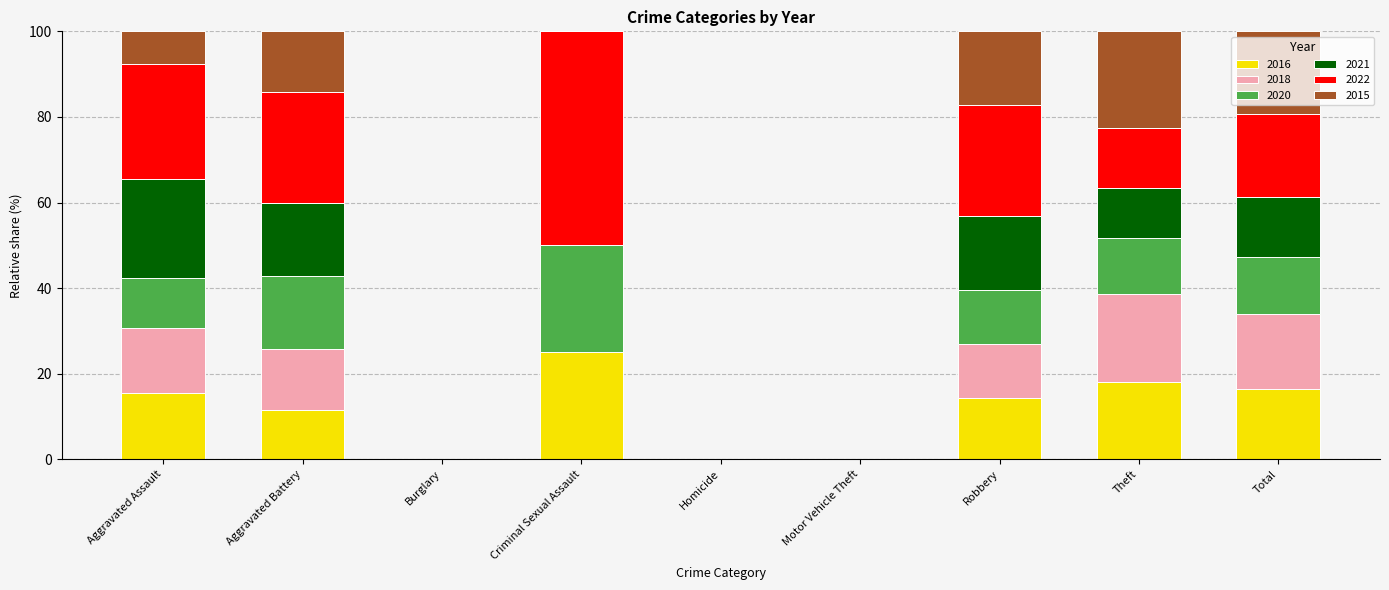

What is the total value across all series at Aggravated Assault?

100.0